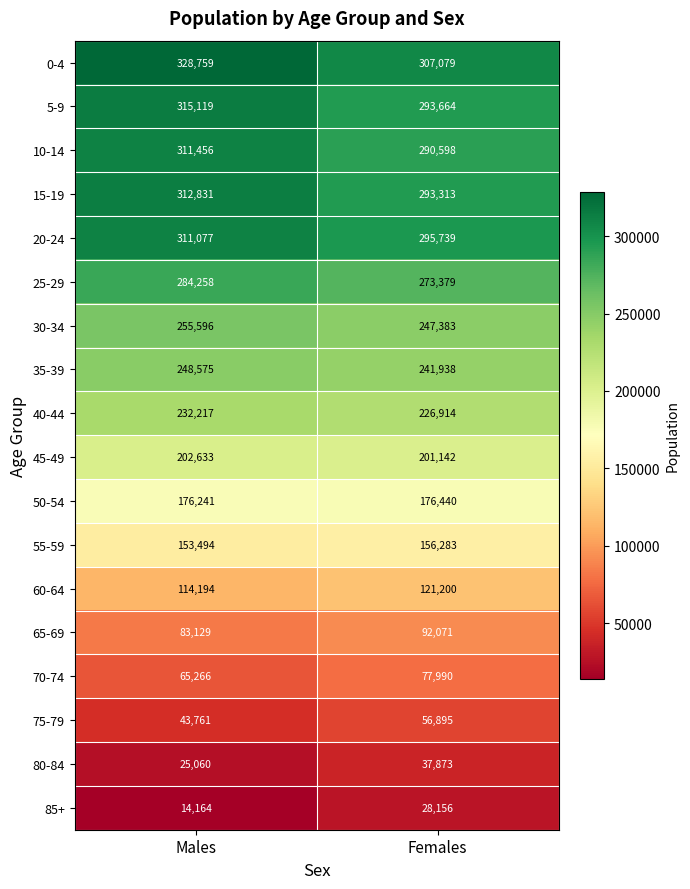

Which series has the largest total across all categories?

0-4